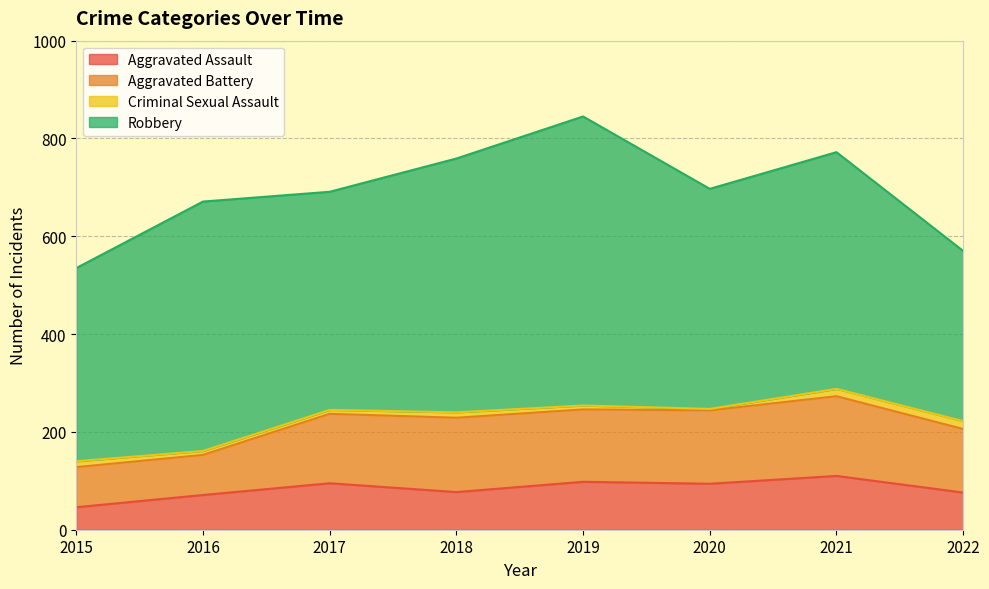

At which label does Robbery reach its peak?

2019